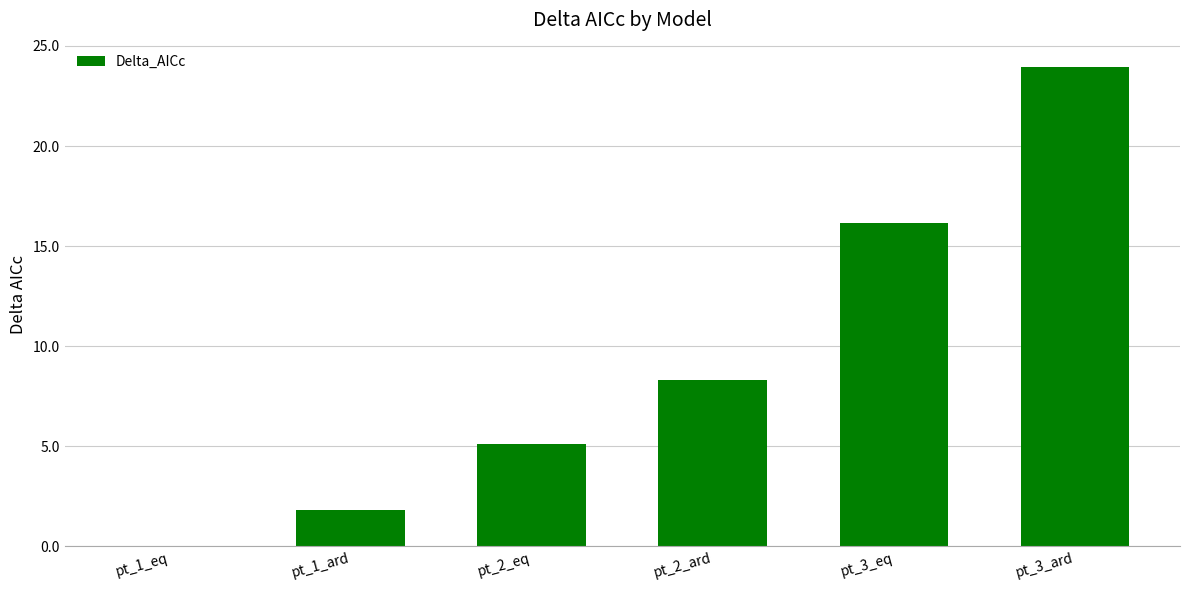

Are the bars horizontal?

No